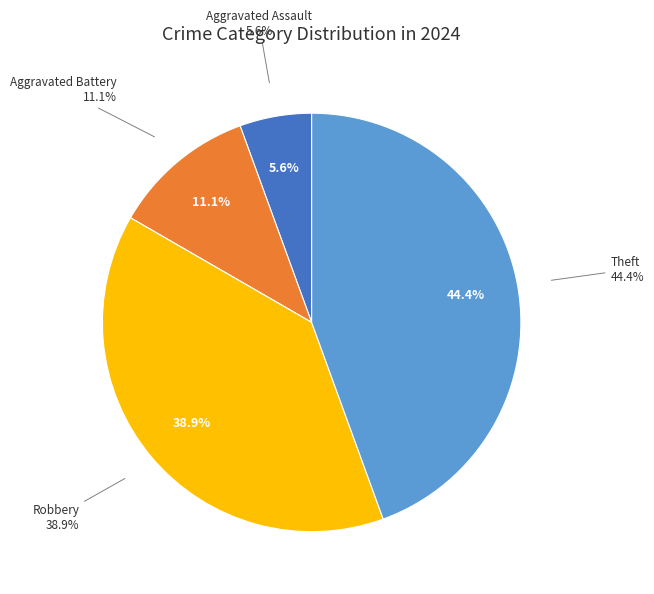

Which has a higher value, Aggravated Battery or Robbery?

Robbery